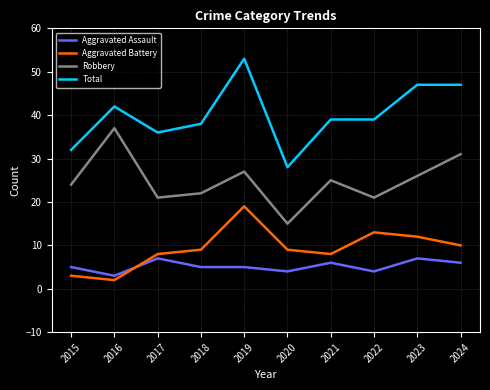

Is this an area chart (filled region under the line)?

No